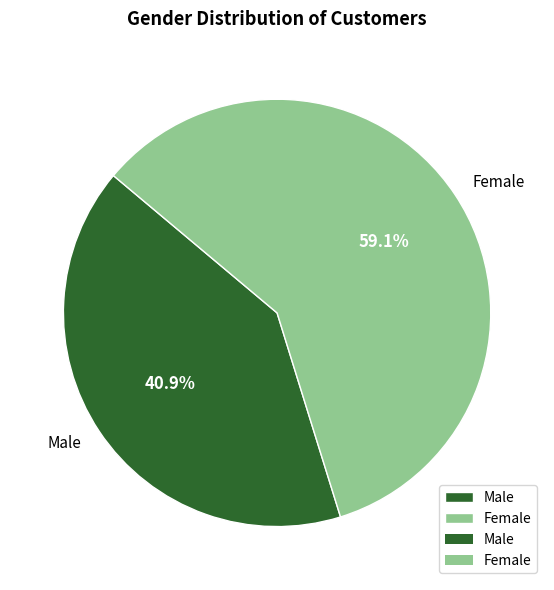

Count the number of slices in the pie.

2